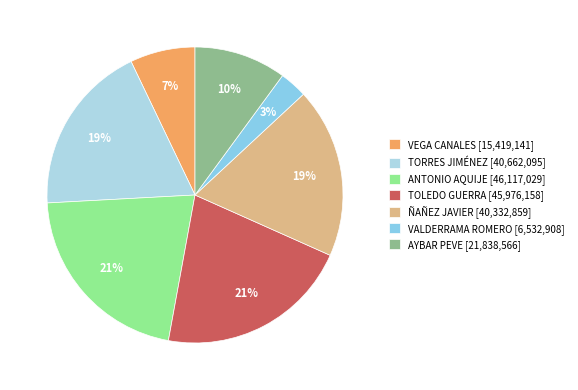

Rank the categories by value from lowest to highest.

VALDERRAMA ROMERO, VEGA CANALES, AYBAR PEVE, ÑAÑEZ JAVIER, TORRES JIMÉNEZ, TOLEDO GUERRA, ANTONIO AQUIJE